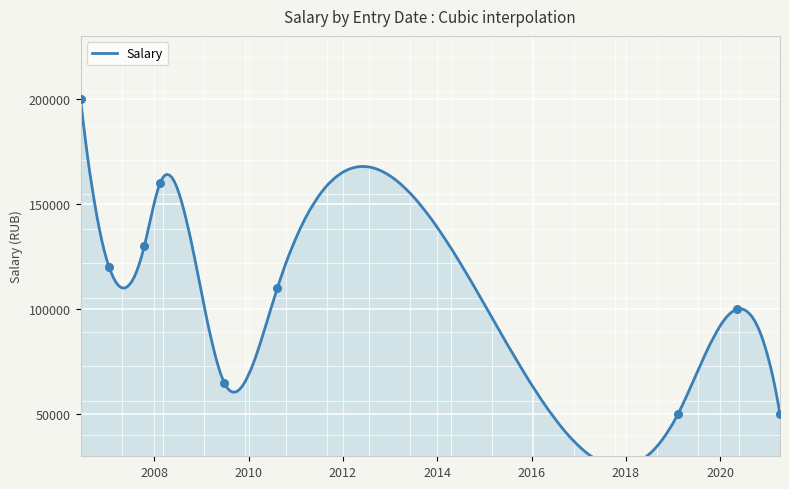

What is the change in value from 07.02.2019 to 26.06.2009?

+15000